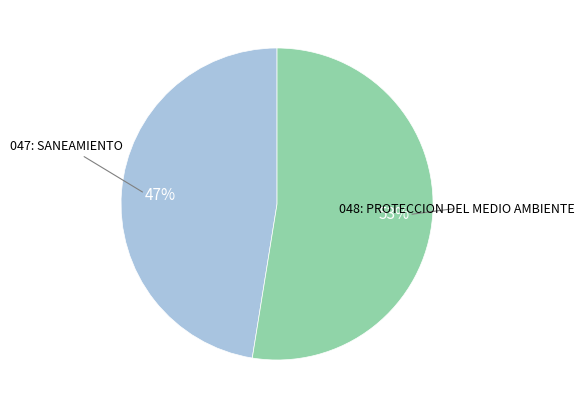

To the nearest percent, what is the combined percentage of 048: PROTECCION DEL MEDIO AMBIENTE and 047: SANEAMIENTO?

100%